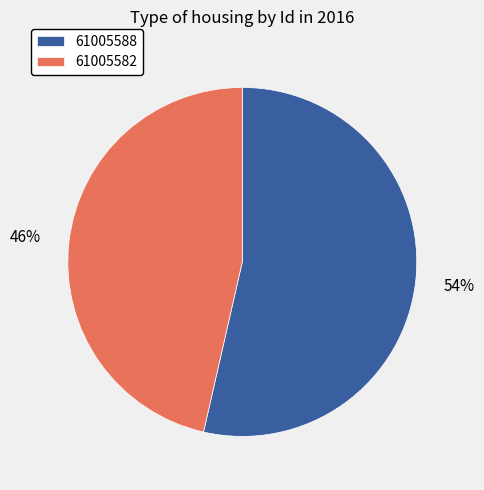

Is 61005582 the majority of the pie?

No